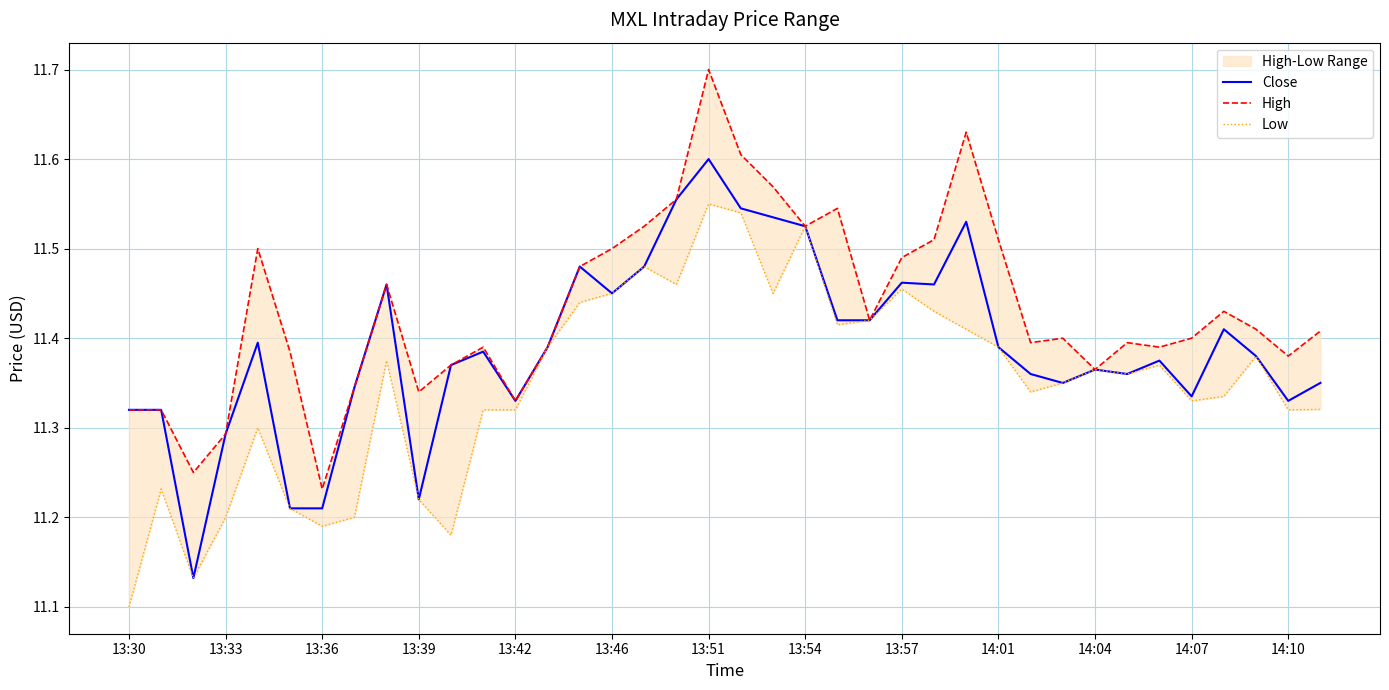

What is the maximum value shown in the chart?

11.7